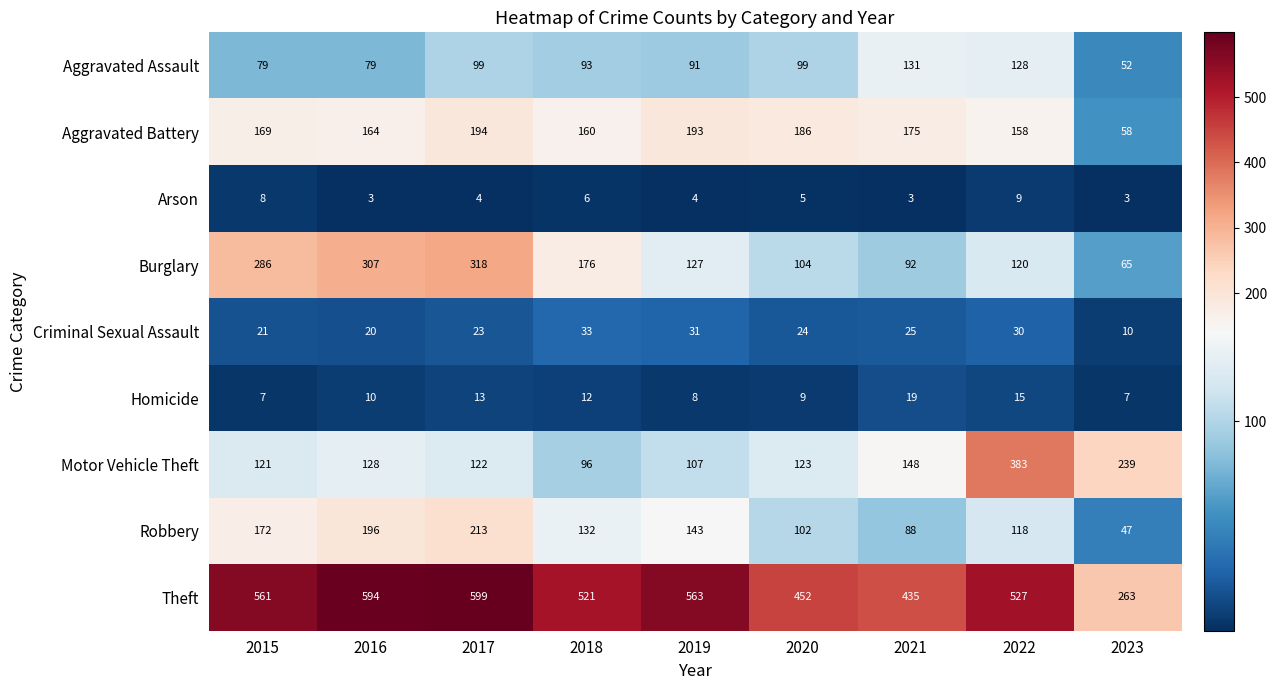

What is the sum of the Arson values at 2019 and 2020?

9